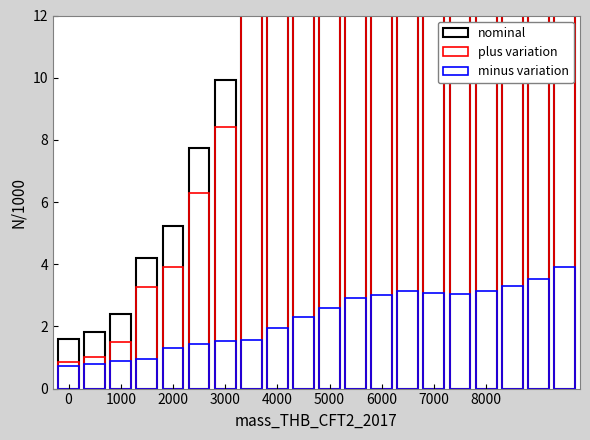

Which series has the widest spread of values?

nominal